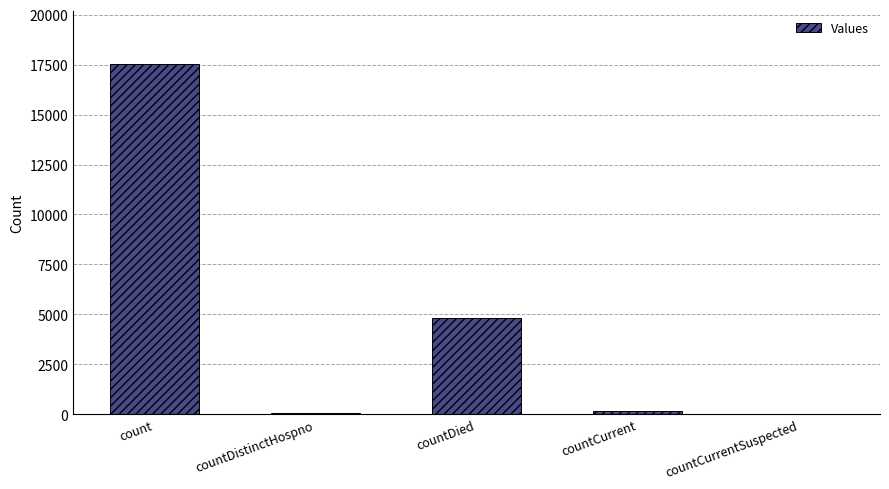

Which has a higher value, countCurrent or countDied?

countDied